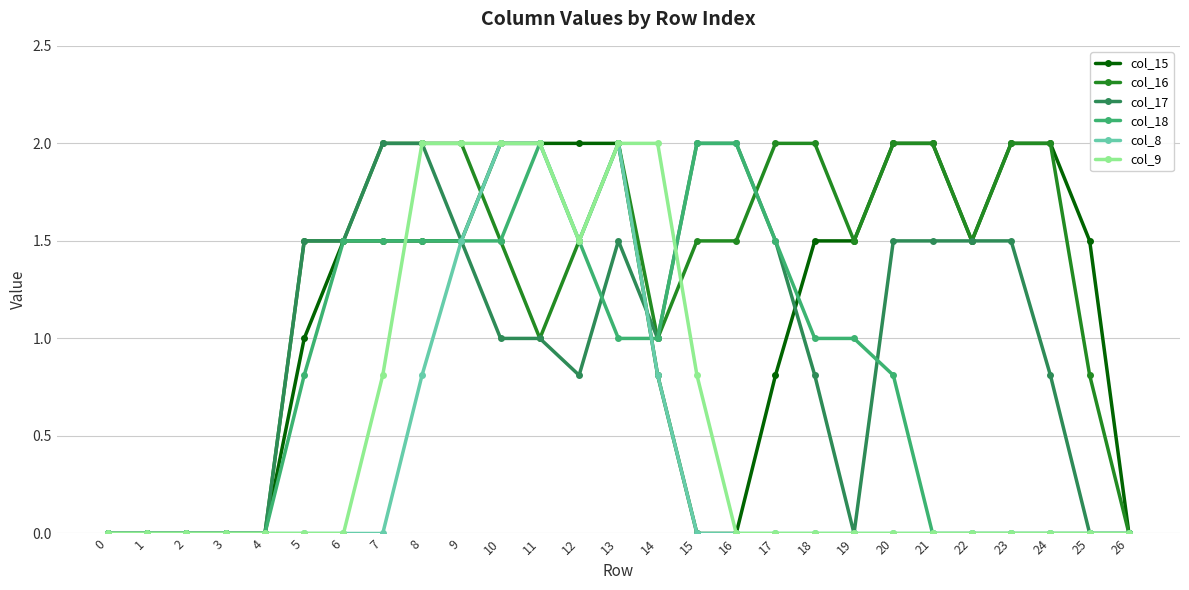

The value of col_15 at 6 is 2.0. True or false?

False